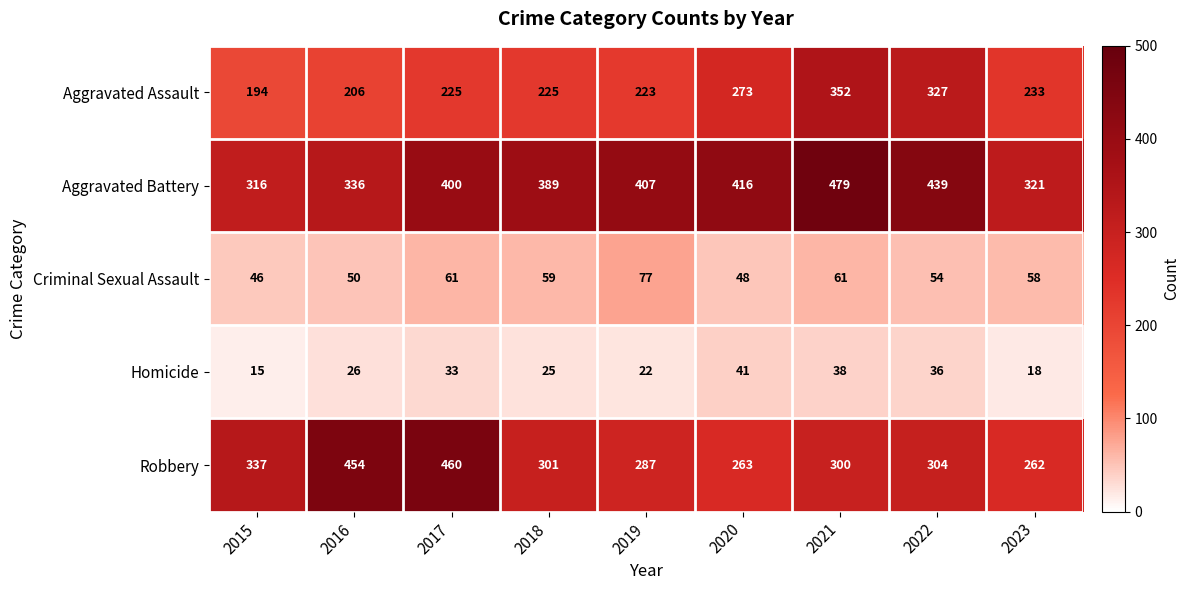

Which series has the largest total across all categories?

Aggravated Battery